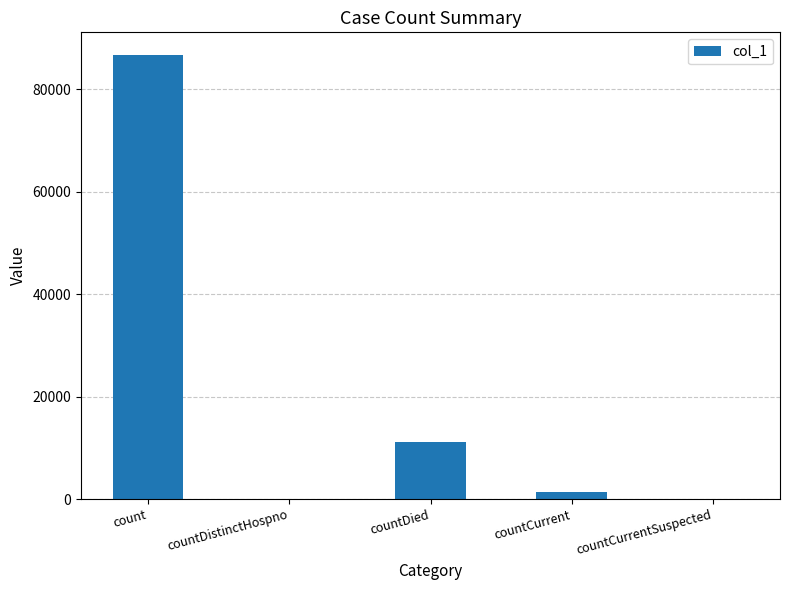

What is the average value?

19866